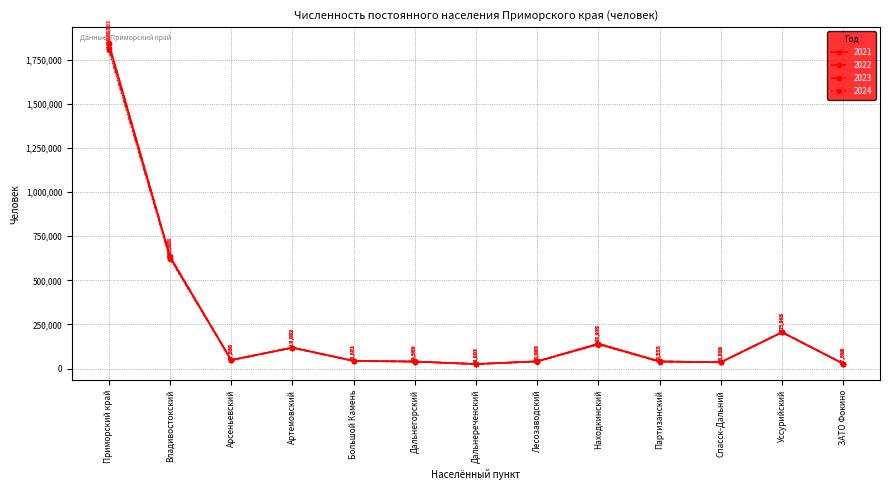

True or false: 2022 and 2023 cross at least once.

False